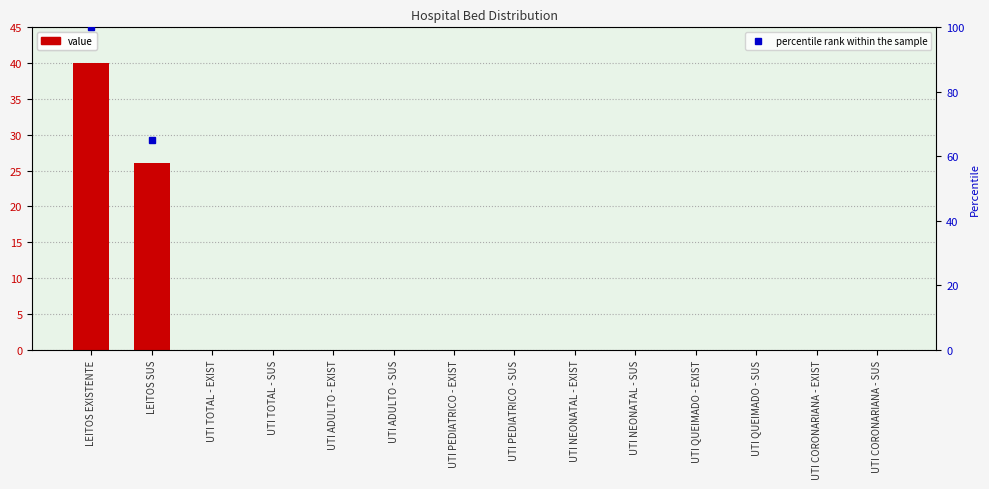

What position from the left is LEITOS EXISTENTE?

1